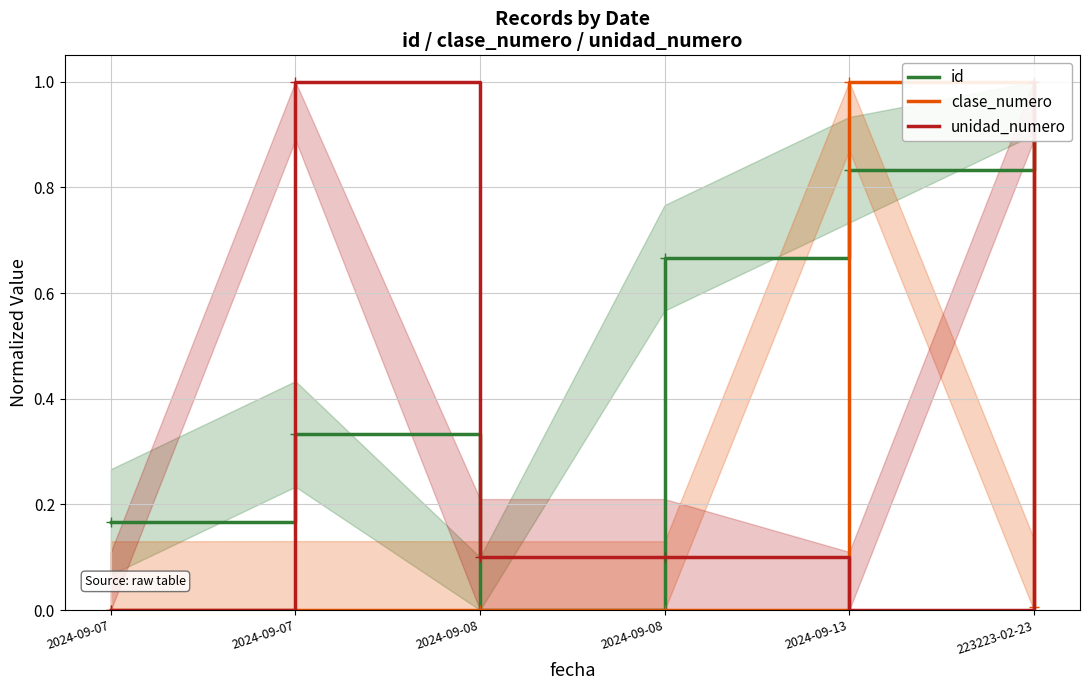

How many unidad_numero values are between 0 and 1?

6